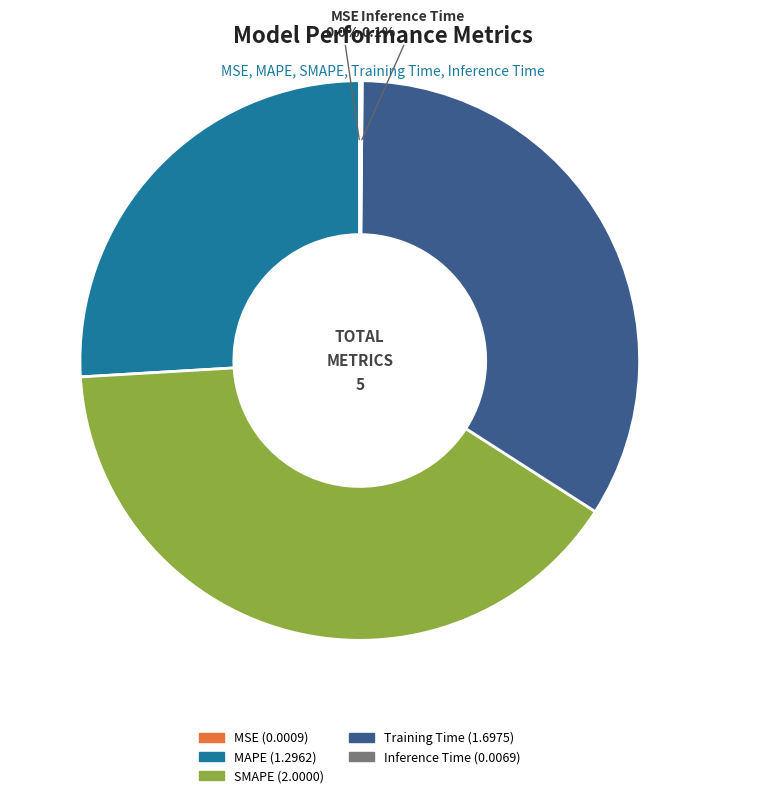

What is the largest slice in the pie chart?

SMAPE